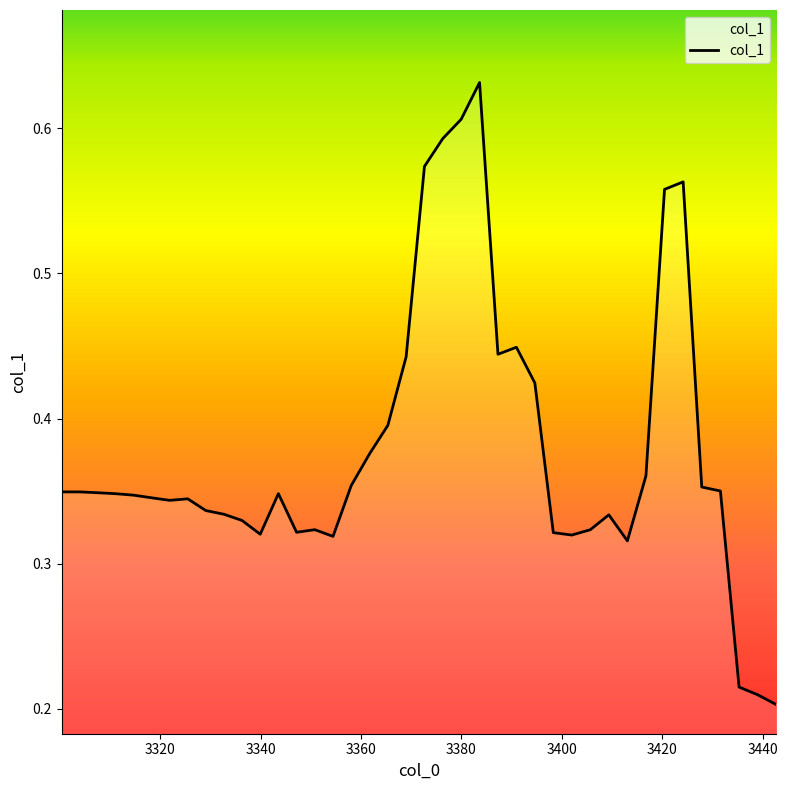

Is this an area chart (filled region under the line)?

Yes